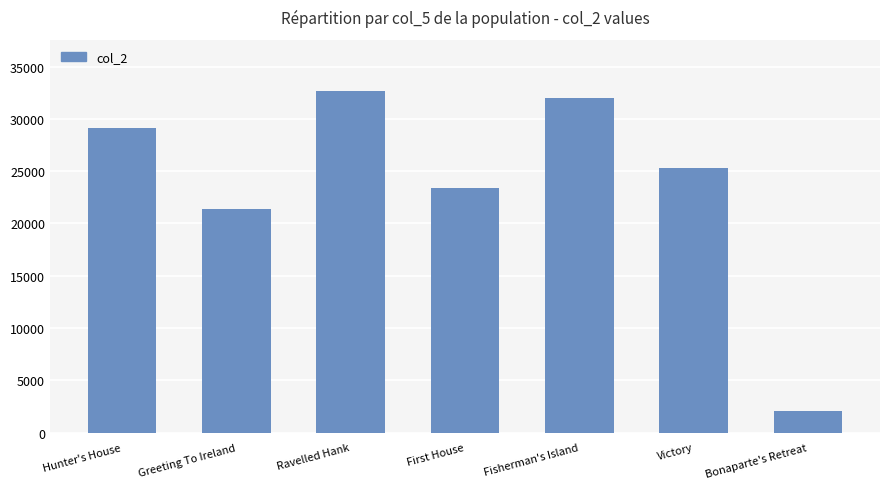

Does the chart contain any negative values?

No